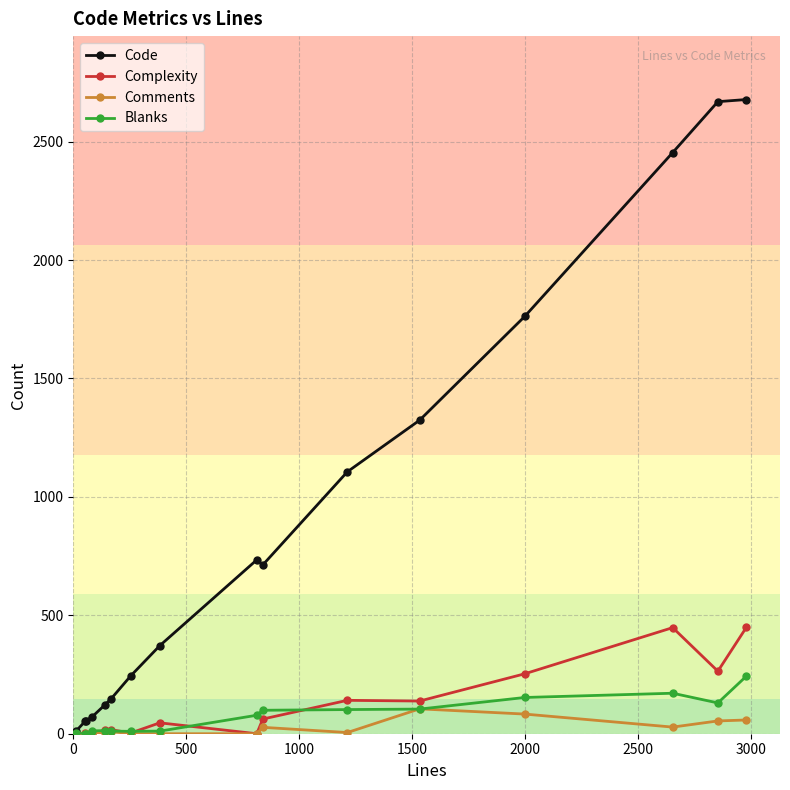

Is this an area chart (filled region under the line)?

No